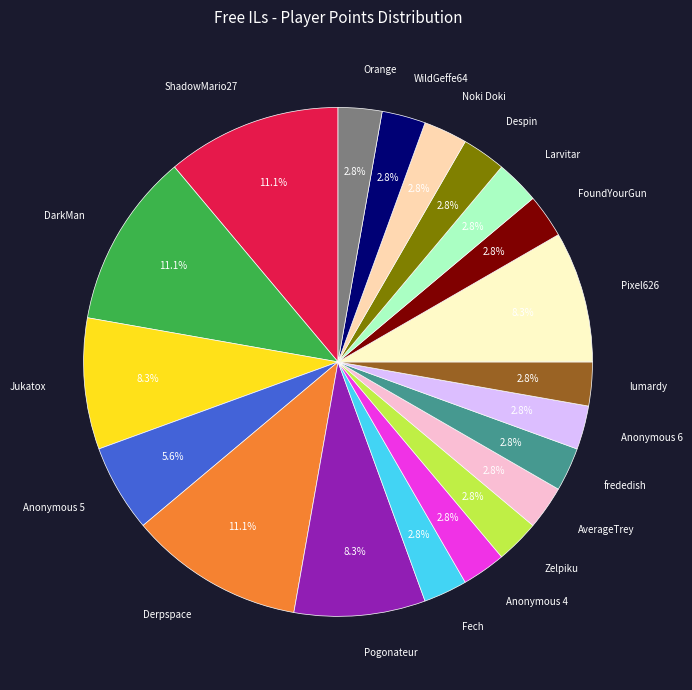

Do FoundYourGun and DarkMan together represent more than half of the pie?

No